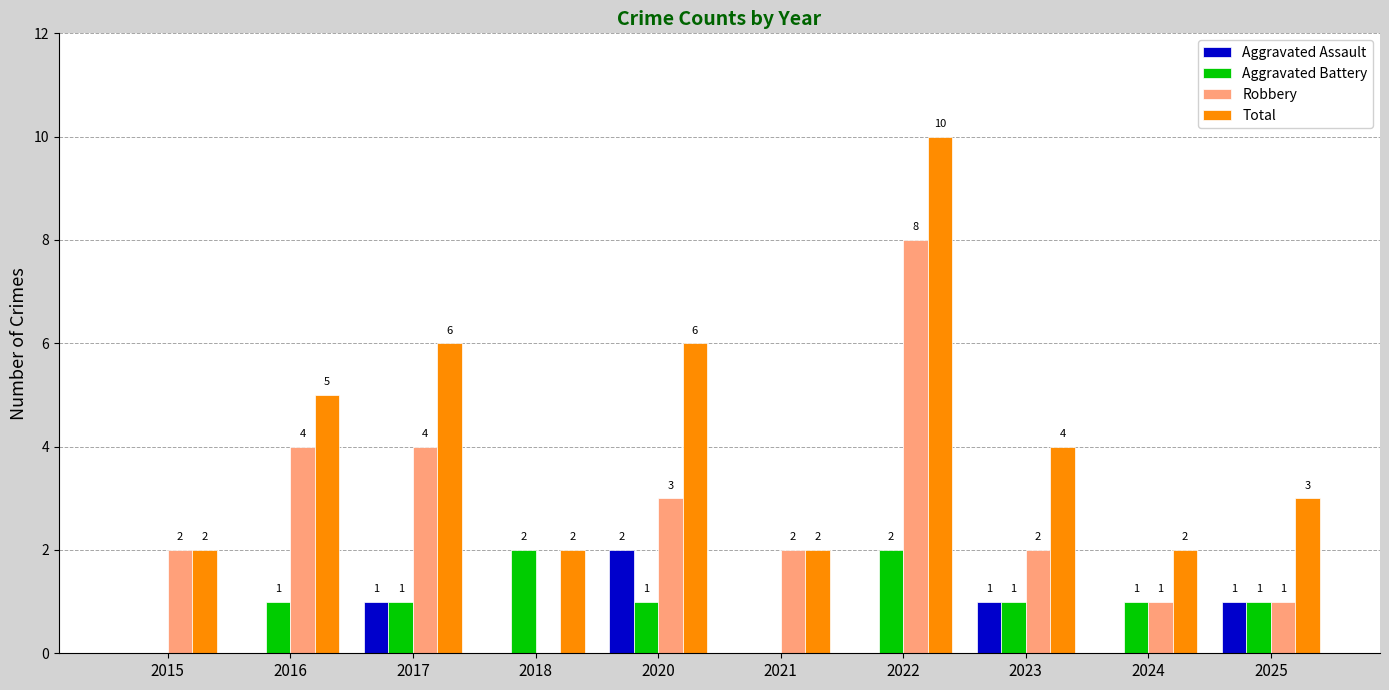

How many Aggravated Battery values are between 1 and 2?

8